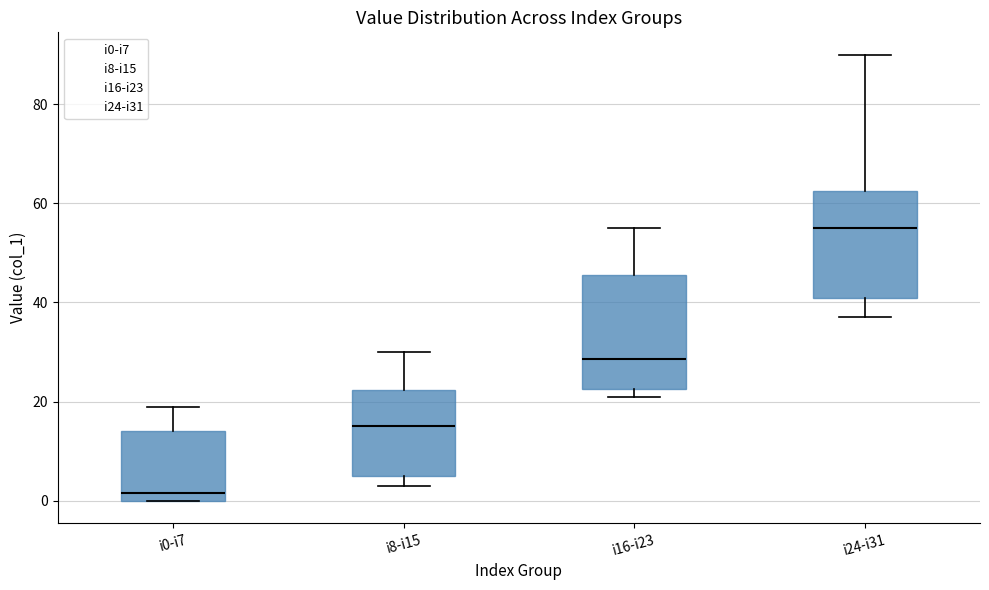

Where is the lower edge of the box for i16-i23 on the y-axis? The values are not printed on the chart, so give them approximately, as read against the axis.

22